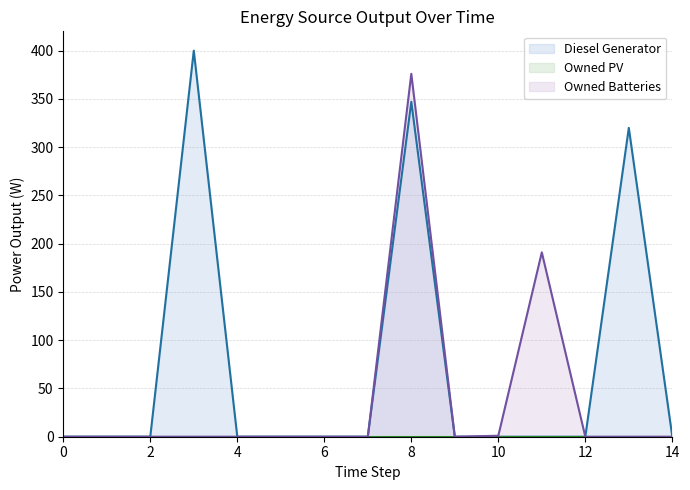

What is the difference between the second highest and minimum values in the Owned Batteries series?

191